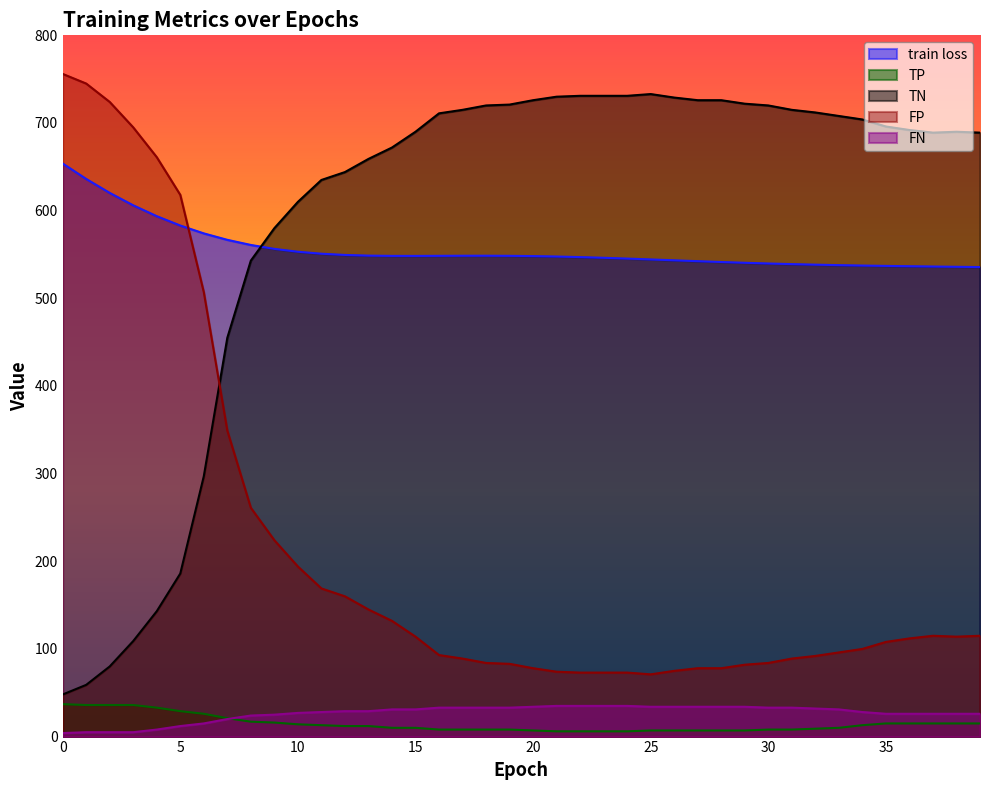

What is the value of the train loss point at the 9th from the left?

560.9